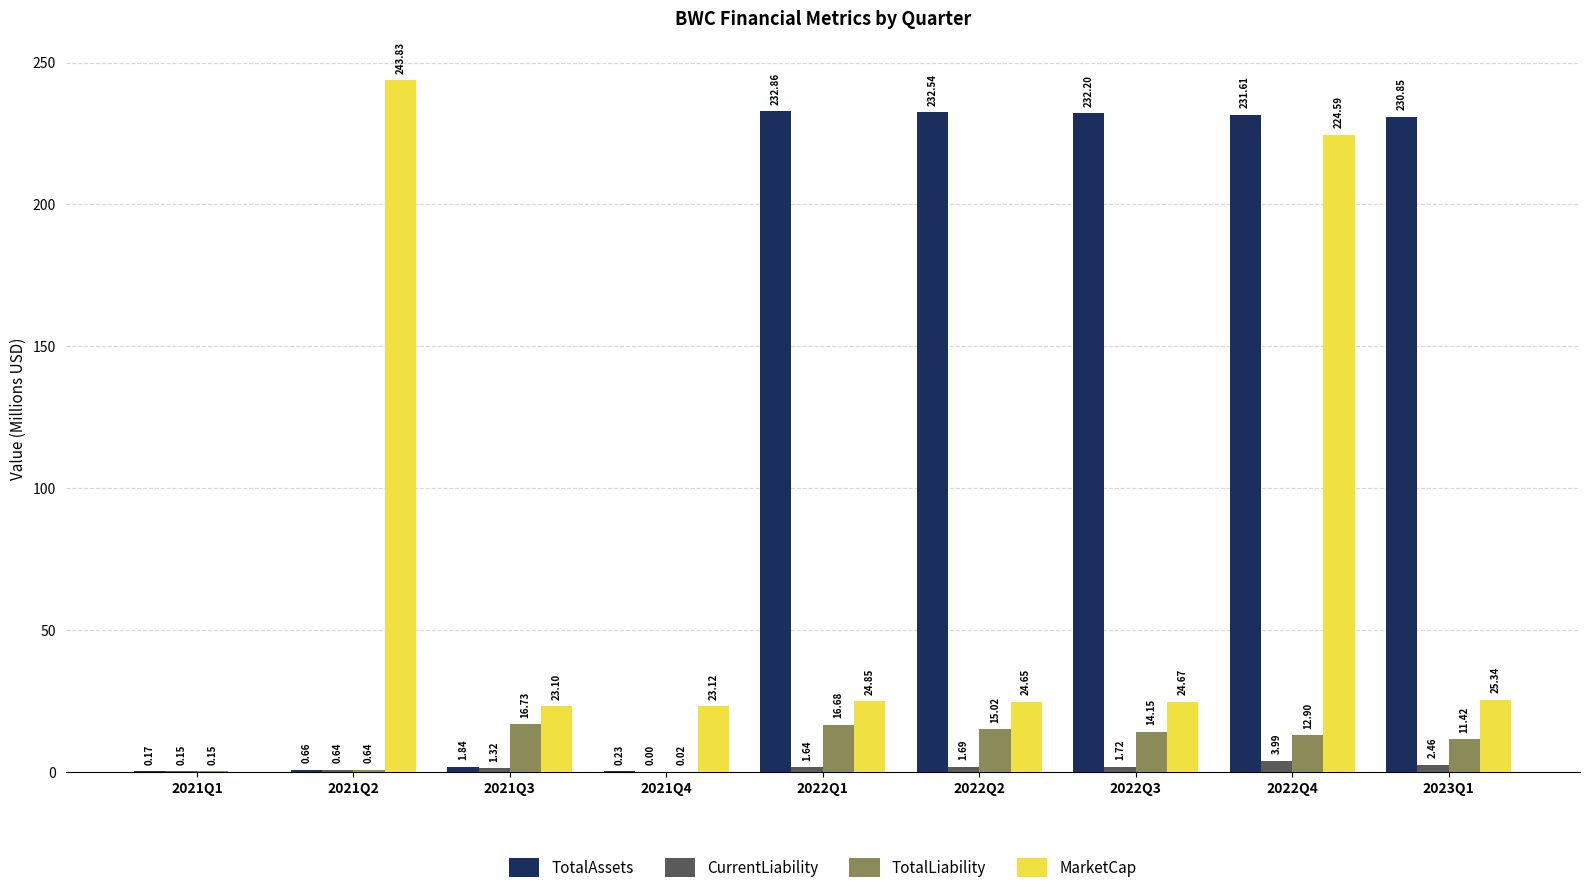

What are all the series names shown in the legend?

TotalAssets, CurrentLiability, TotalLiability, MarketCap